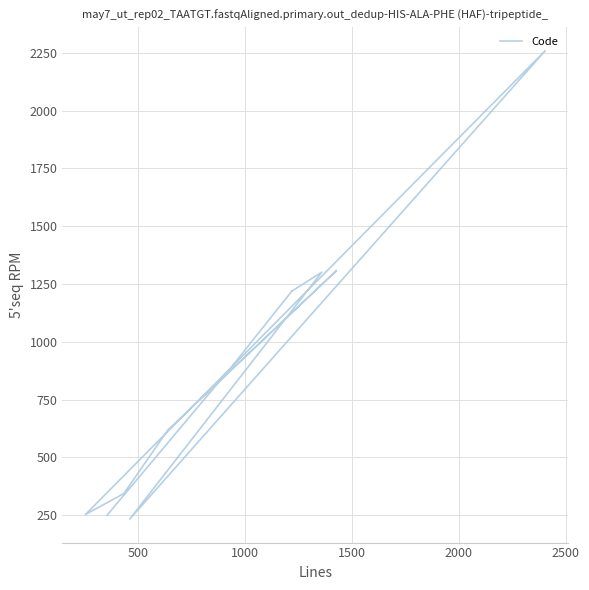

What is the value of the 3rd point from the left?

1220